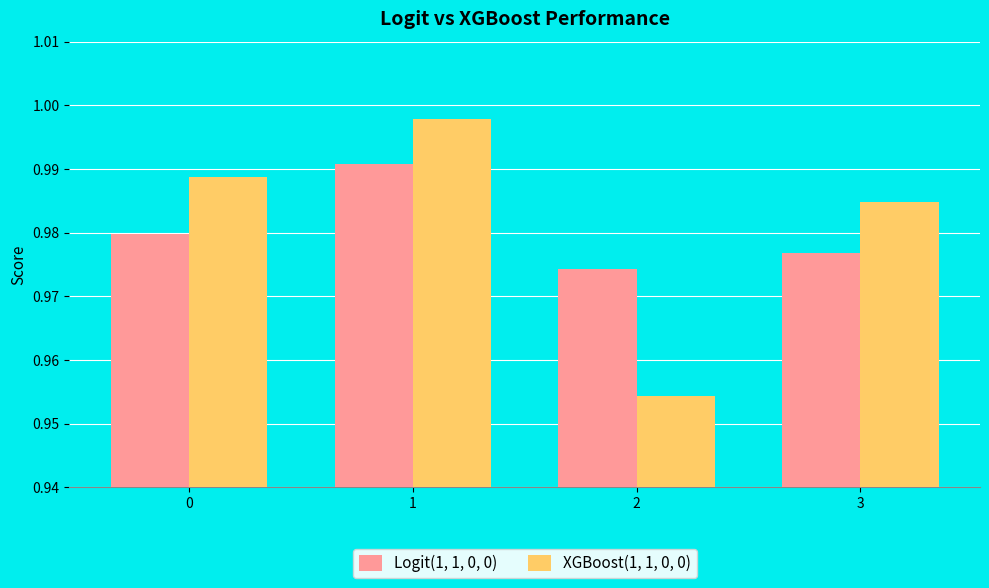

At which label does XGBoost(1, 1, 0, 0) reach its minimum?

2